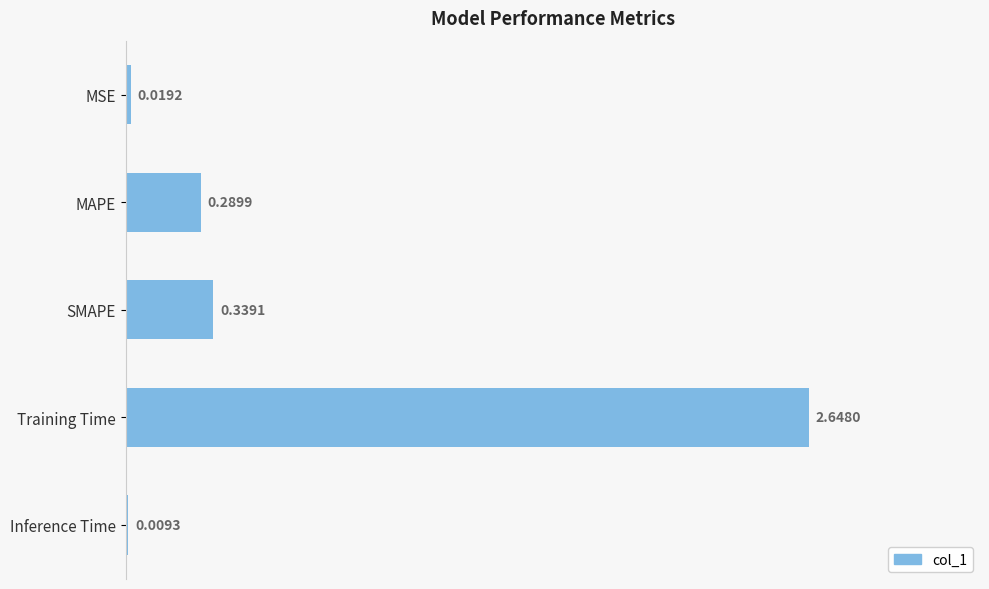

What is the sum of all values?

3.3